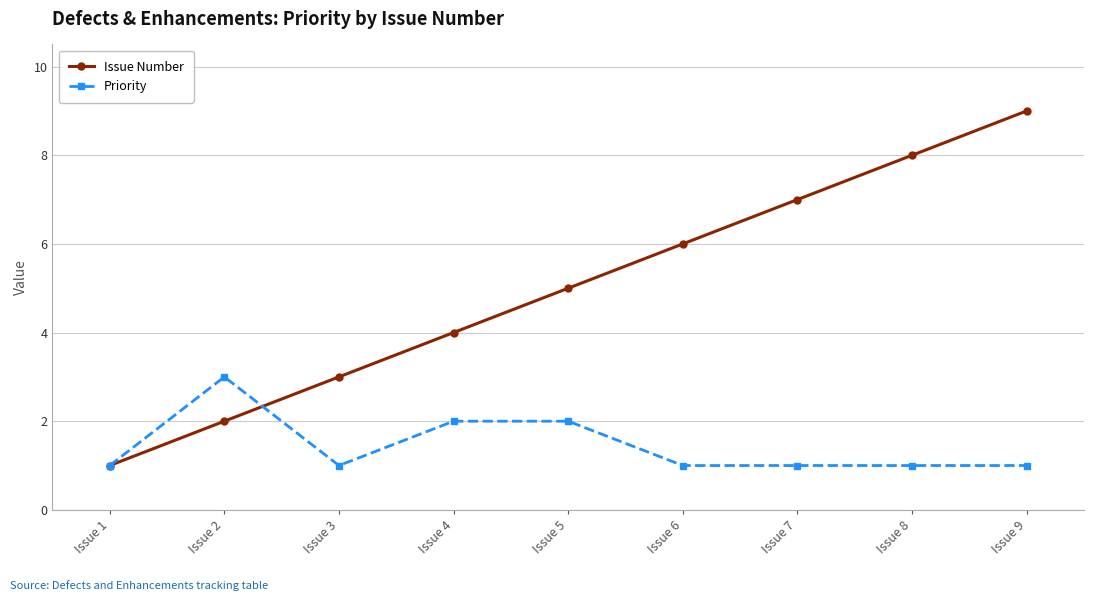

Reading left to right, extract all data points from this chart.

Issue Number: 1	2	3	4	5	6	7	8	9
Priority: 1	3	1	2	2	1	1	1	1